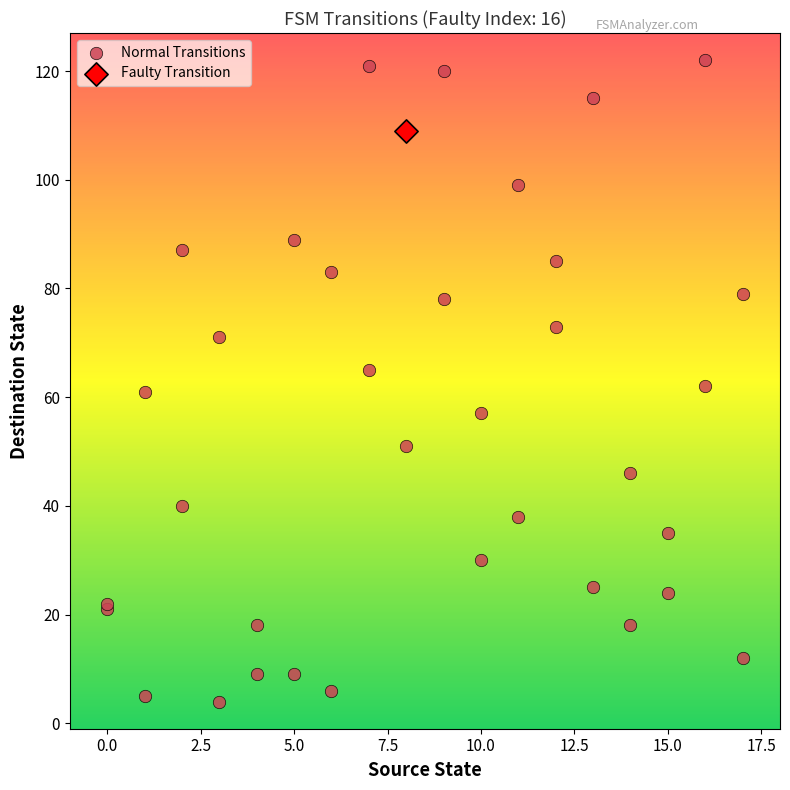

What are all the series names shown in the legend?

Normal Transitions, Faulty Transition